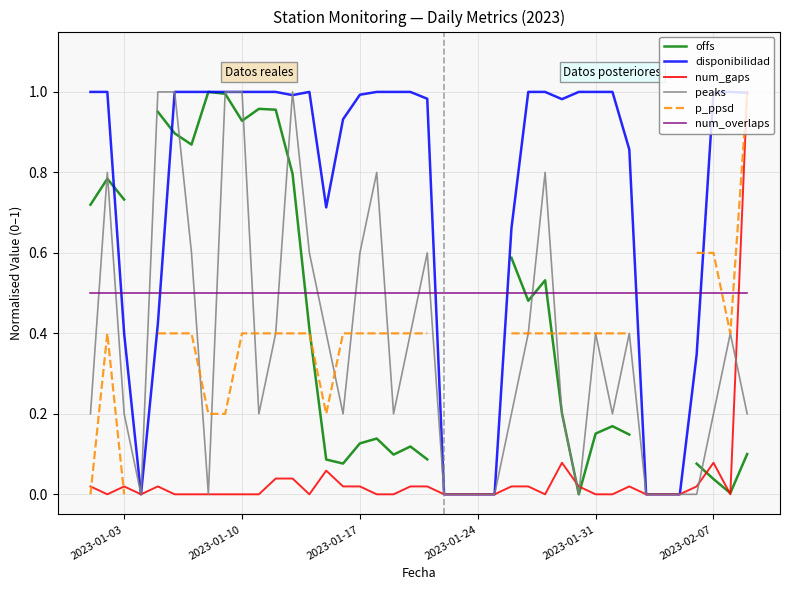

Is it true that peaks equals 0.2 at 2023-02-07?

True